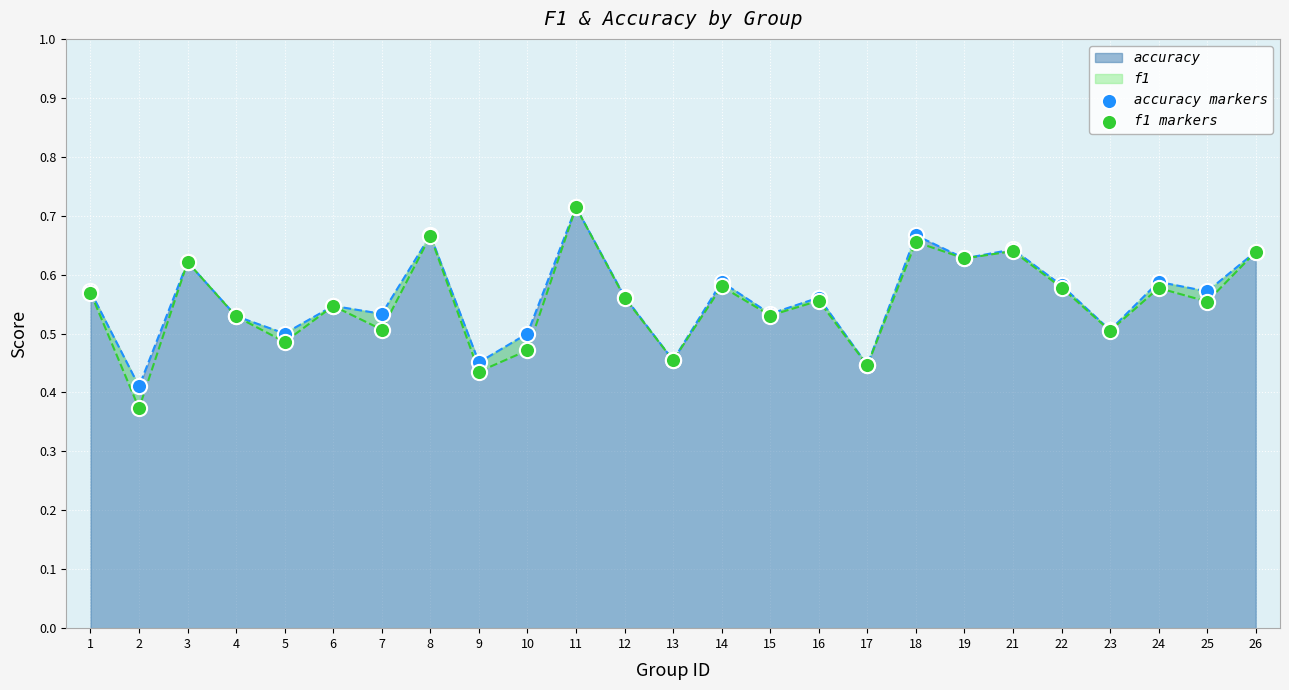

What is the total value across all series at 6?

1.1